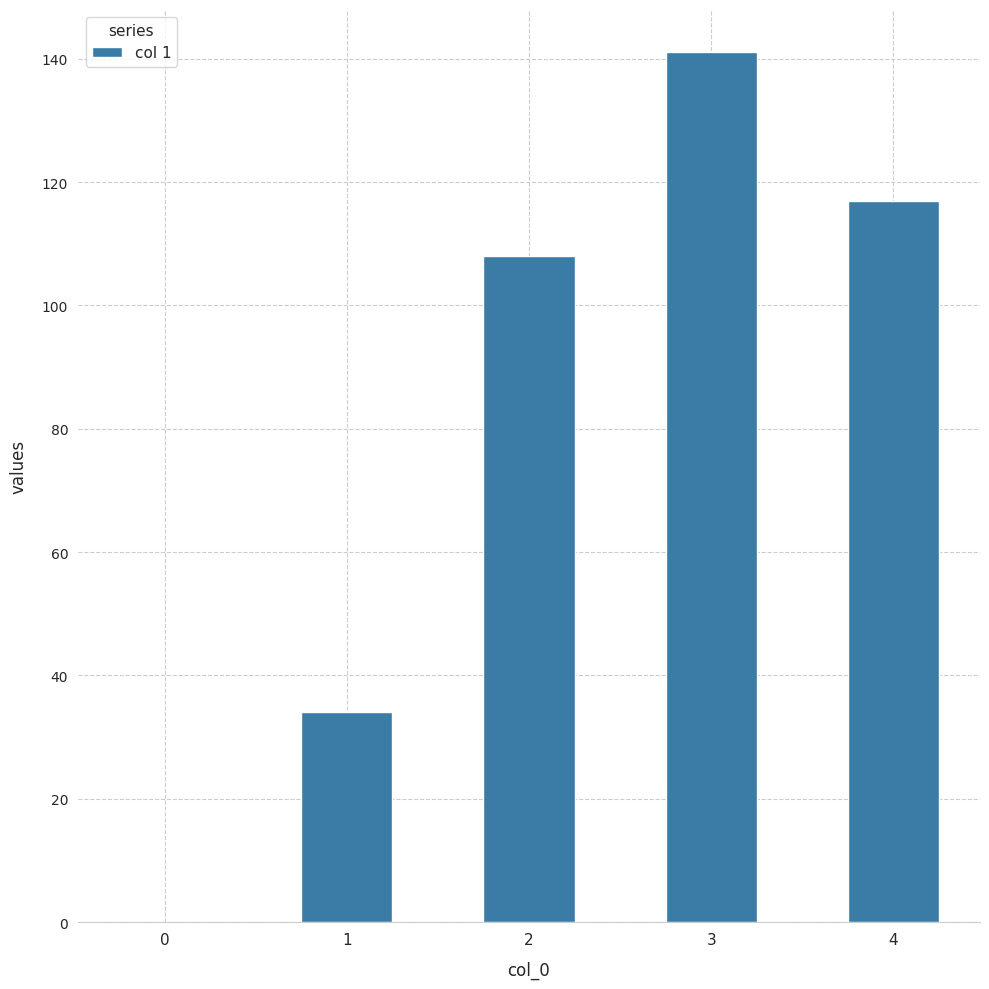

The value at 3 is 193. True or false?

False